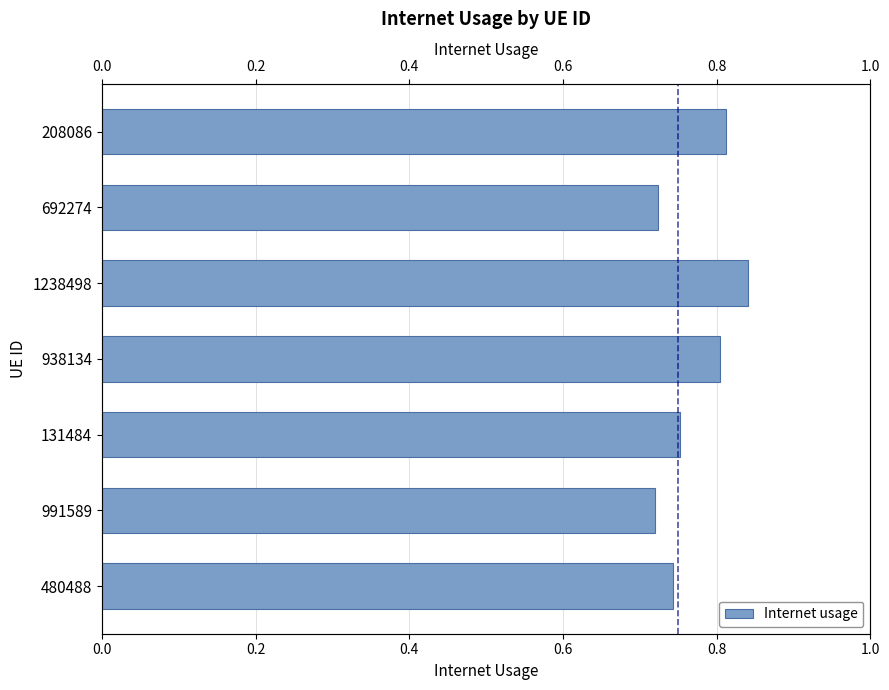

Are the bars grouped side by side (vs. stacked)?

No